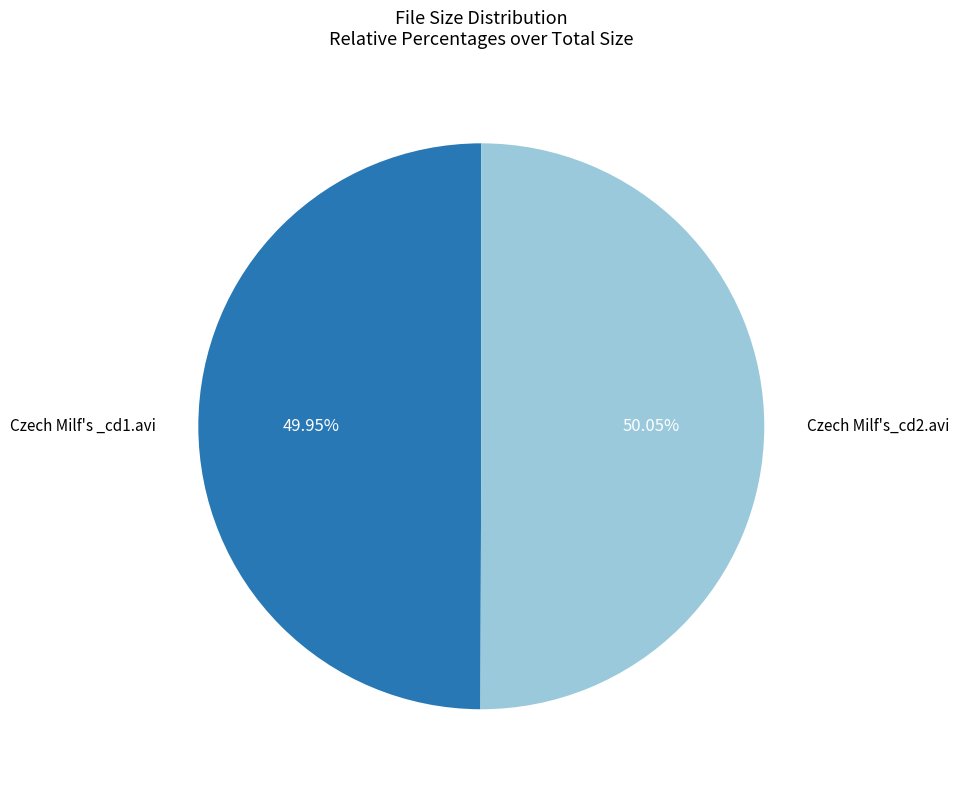

Count the number of slices in the pie.

2